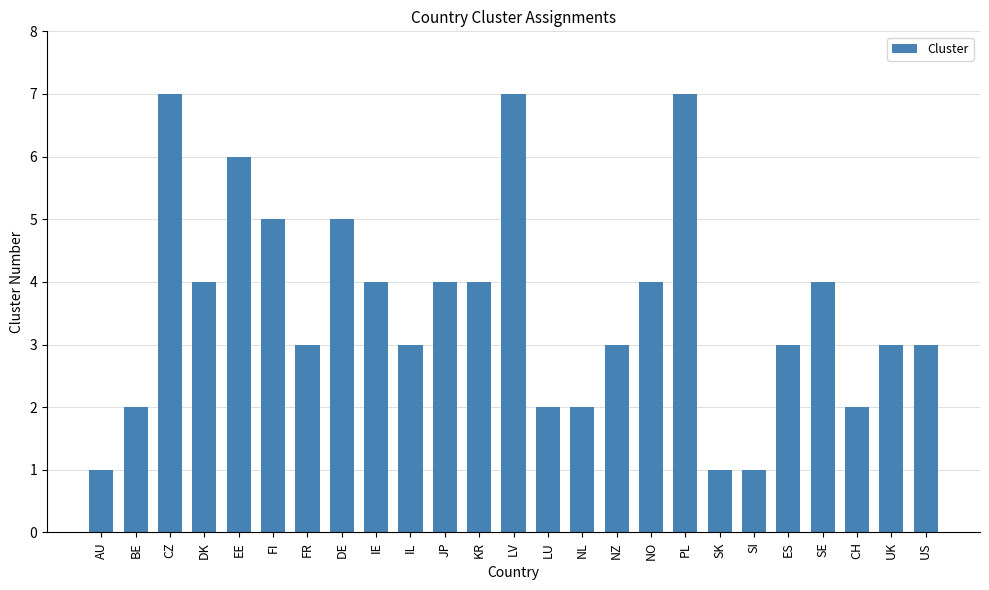

What is the greatest value displayed?

7